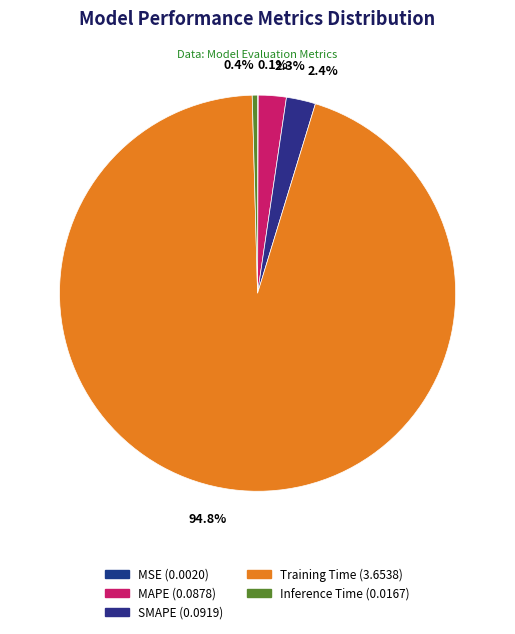

Which category has the biggest portion of the pie?

Training Time